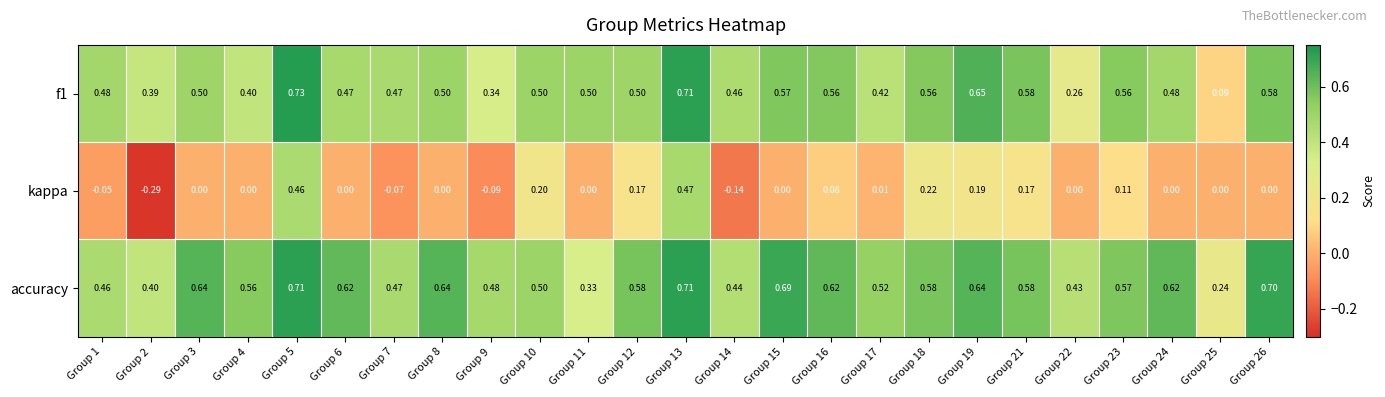

At which category does the chart reach its minimum across all series?

Group 2